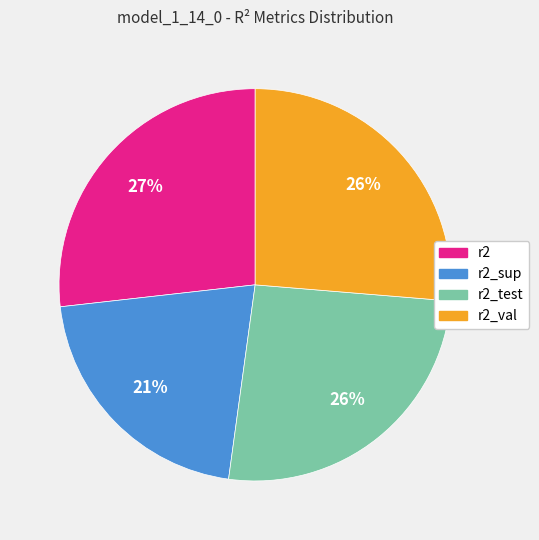

To the nearest percent, what is the difference between the largest and smallest slice percentages?

6%